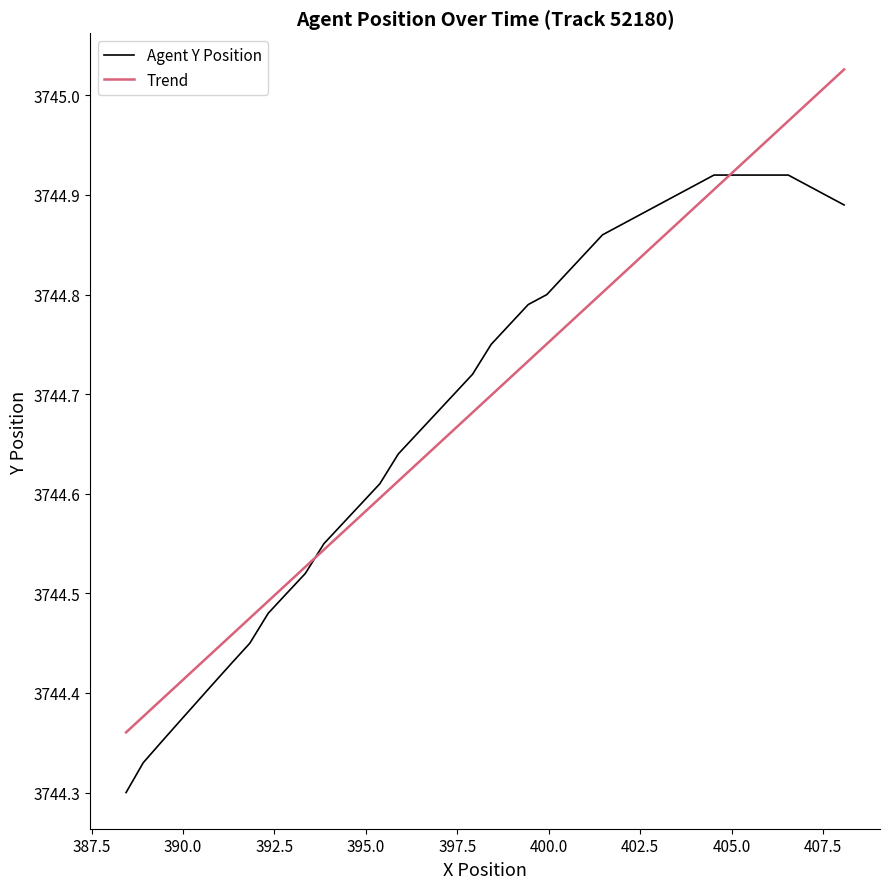

What is the sum of all values?

149787.6